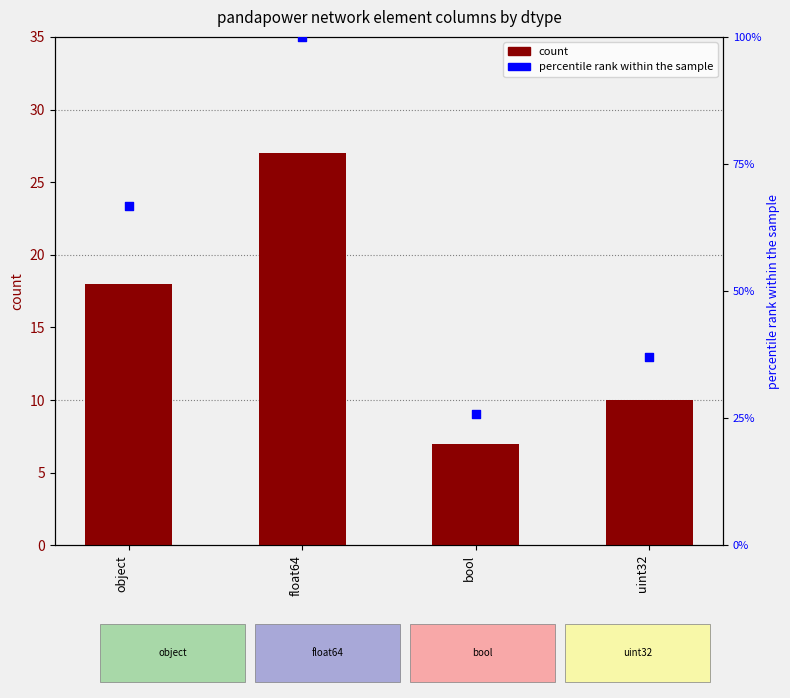

What are all the series names shown in the legend?

count, percentile rank within the sample